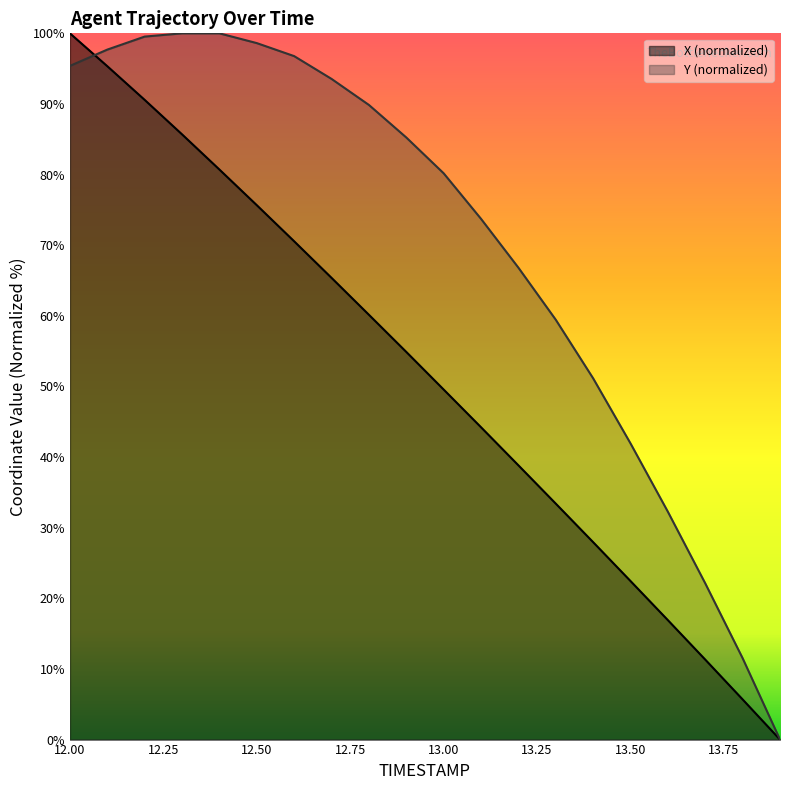

What is the label of the 20th point from the right?

12.0